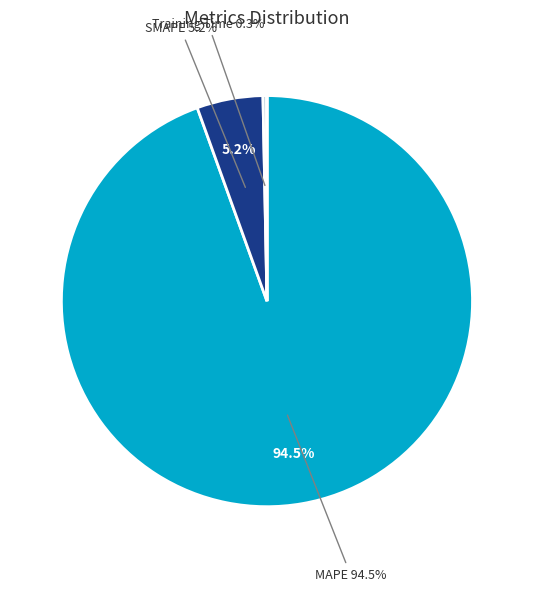

Which slice represents more than half of the pie?

MAPE